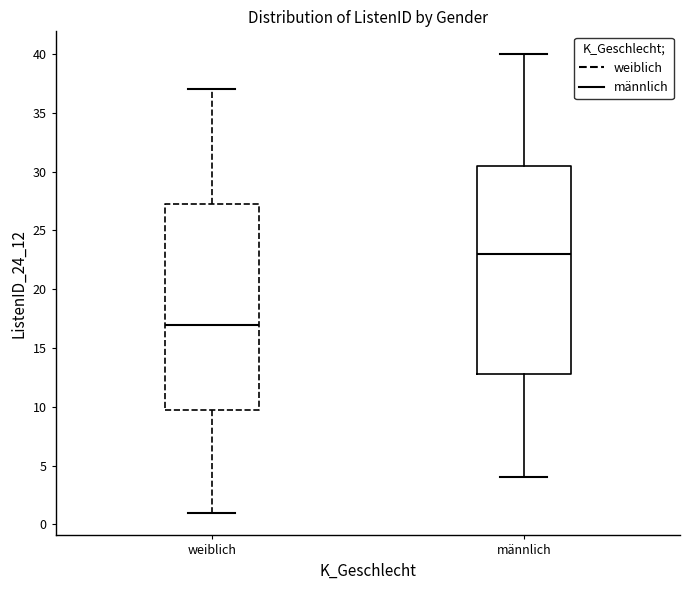

Reading left to right, transcribe this box plot: for each box, give where its median line is, the range the box spans, and where its two whiskers end, as read against the y-axis. The values are not printed on the chart, so give them approximately, as read against the axis.

weiblich: median 17.0, box 10.0 to 27.5, whiskers 1.0 to 37.0
männlich: median 23.0, box 13.0 to 30.5, whiskers 4.0 to 40.0